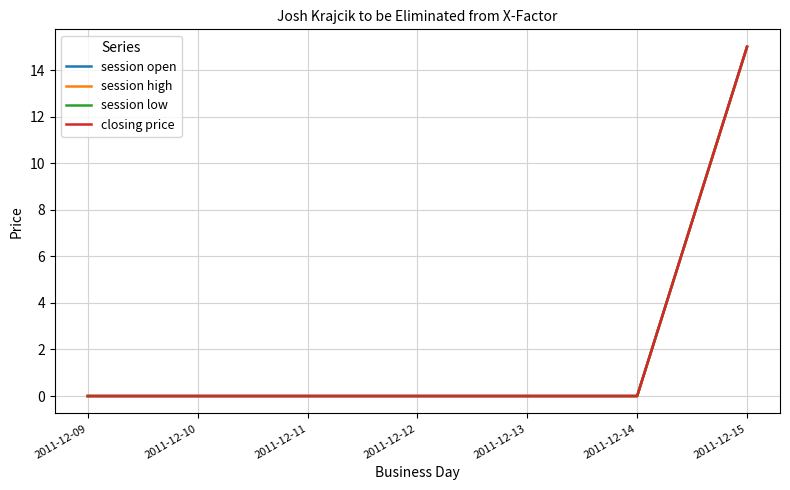

Does the chart have visible grid lines?

Yes